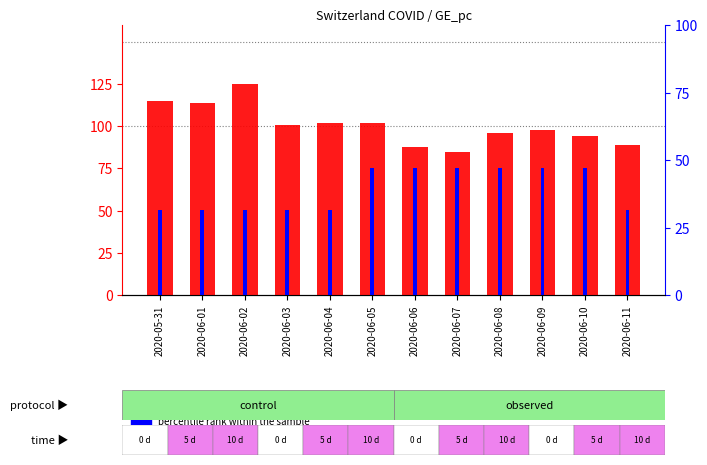

Rank the series at 2020-06-11 from highest to lowest value.

CH count, GE percentile rank